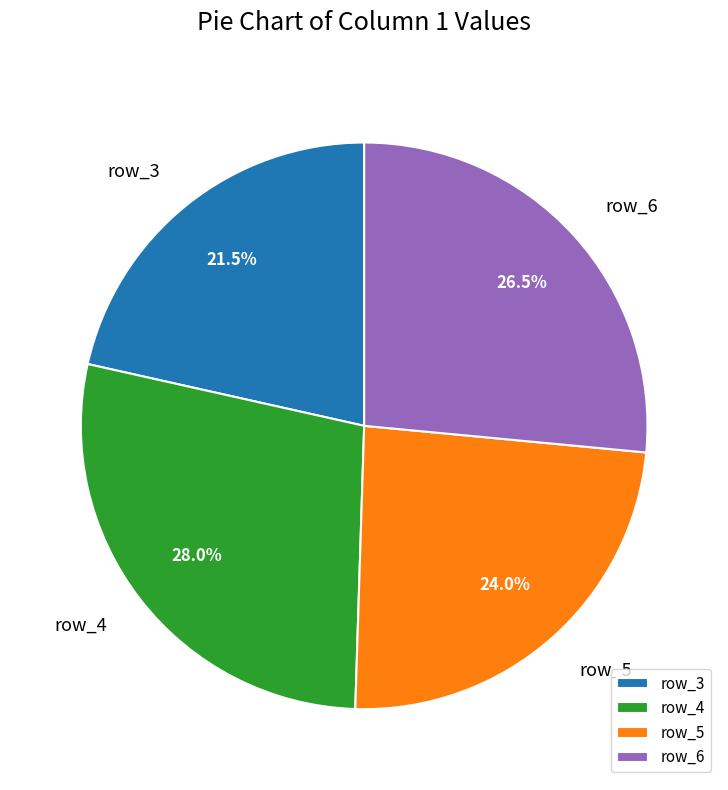

How many slices are in this pie chart?

4